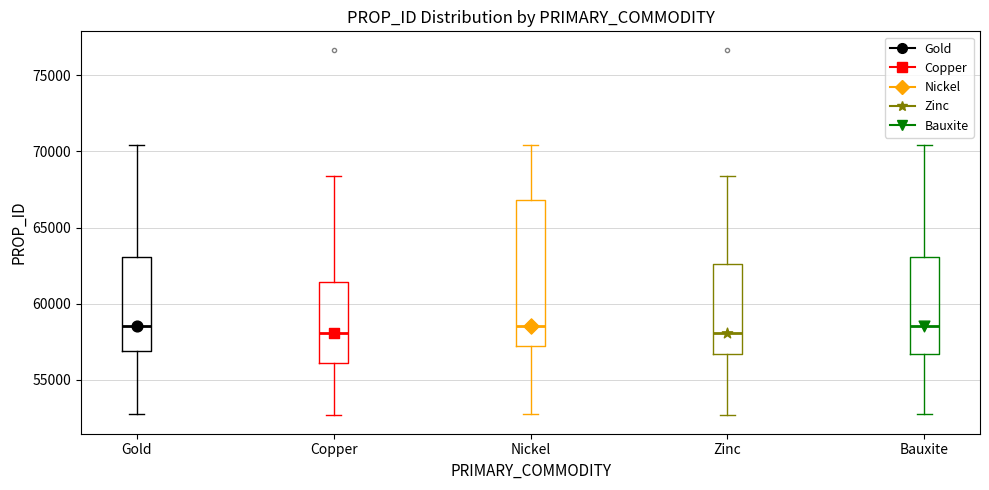

Where is the lower edge of the box for Copper on the y-axis? The values are not printed on the chart, so give them approximately, as read against the axis.

56000